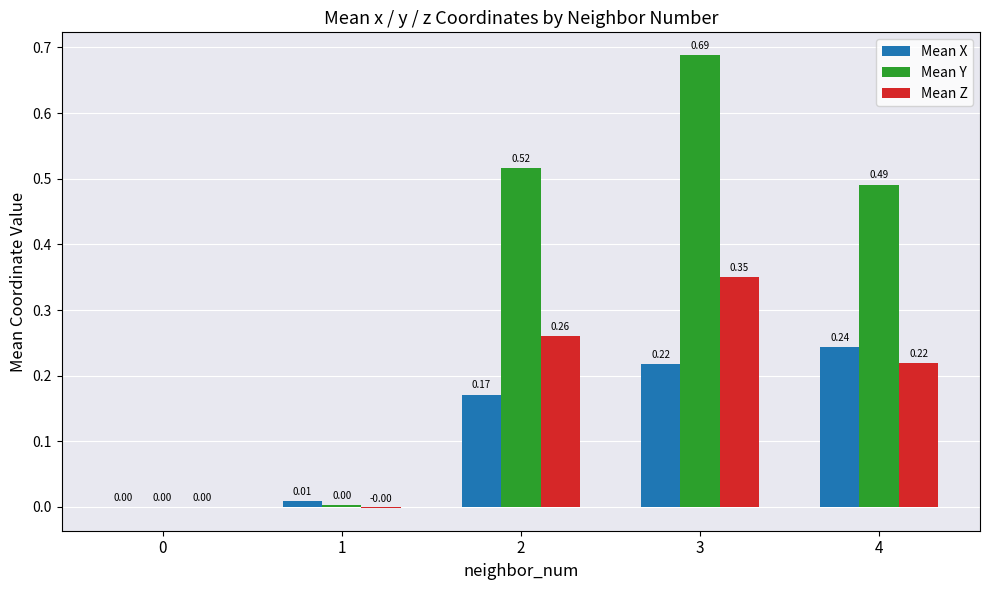

What is the total value across all series at 3?

1.3